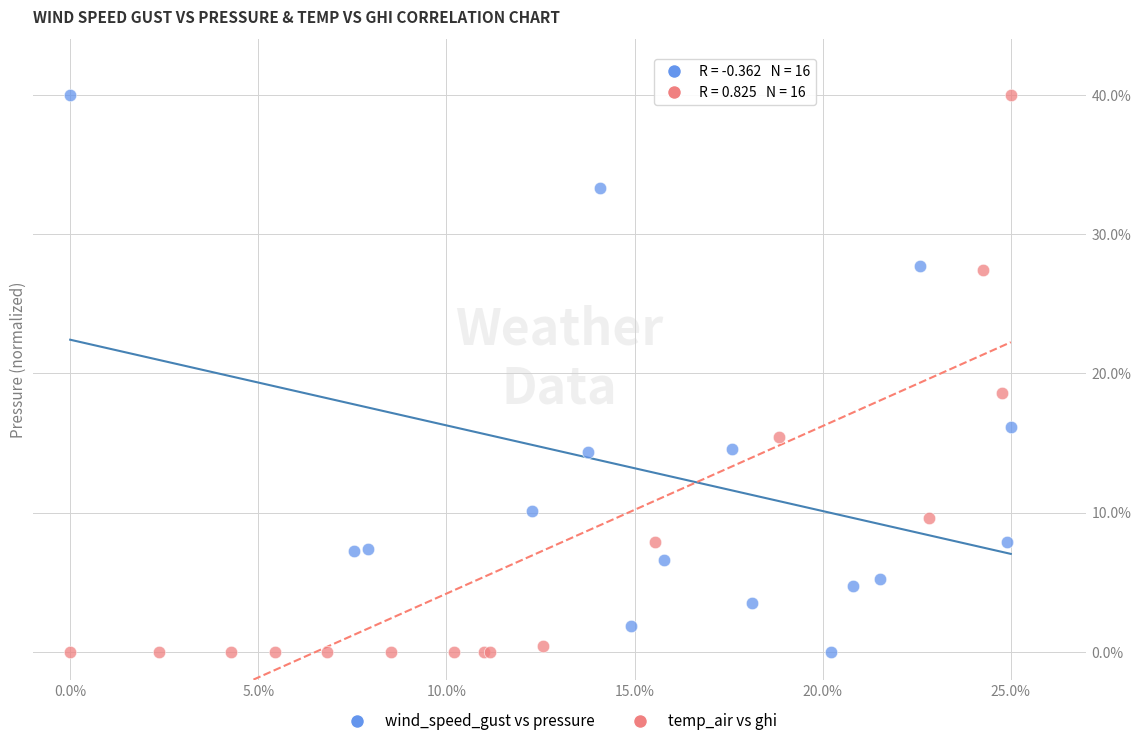

What are all the series names shown in the legend?

wind_speed_gust vs pressure, temp_air vs ghi